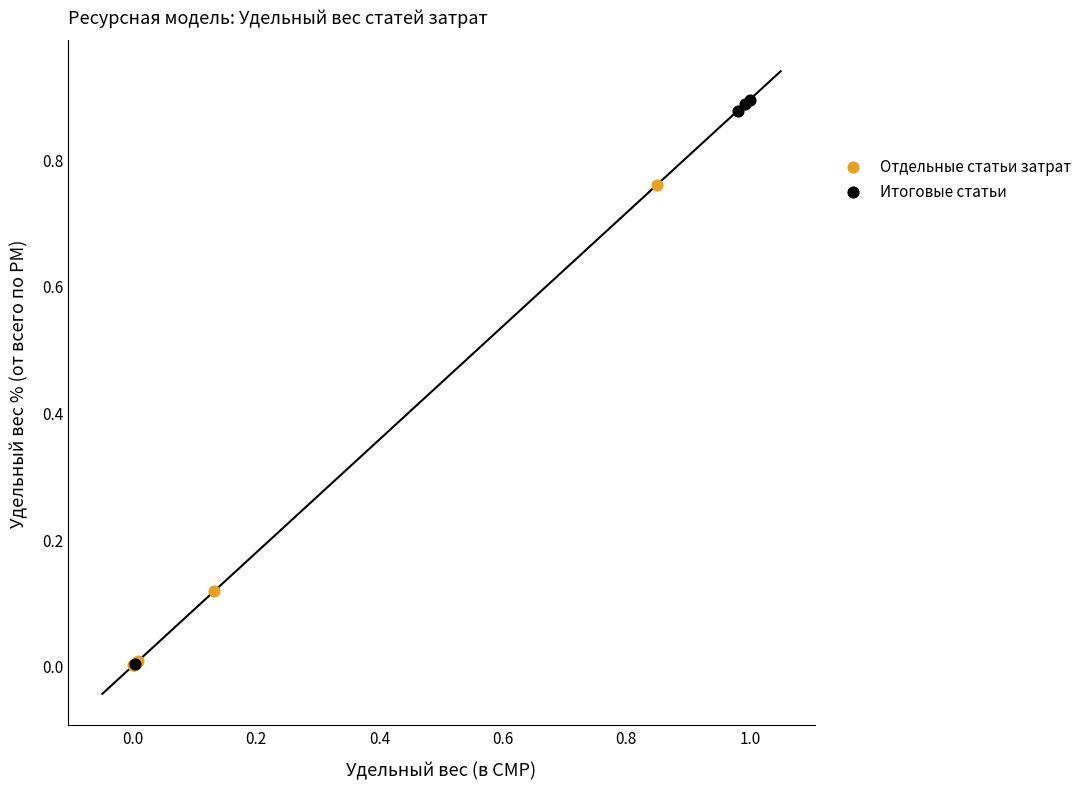

Which series has the largest Y range (max minus min)?

Итоговые статьи